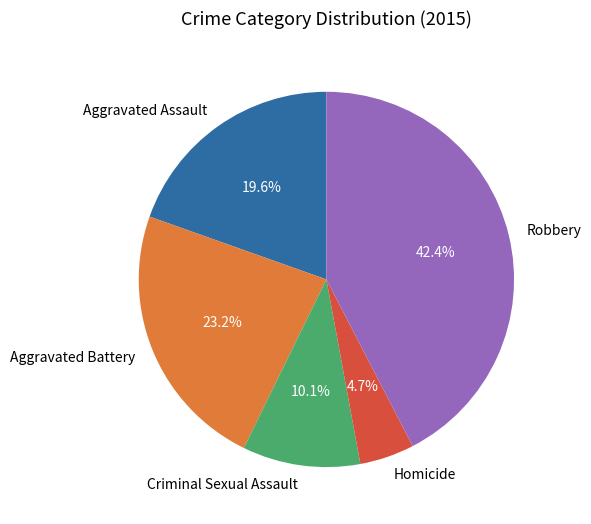

To the nearest percent, what portion does Criminal Sexual Assault represent?

10%